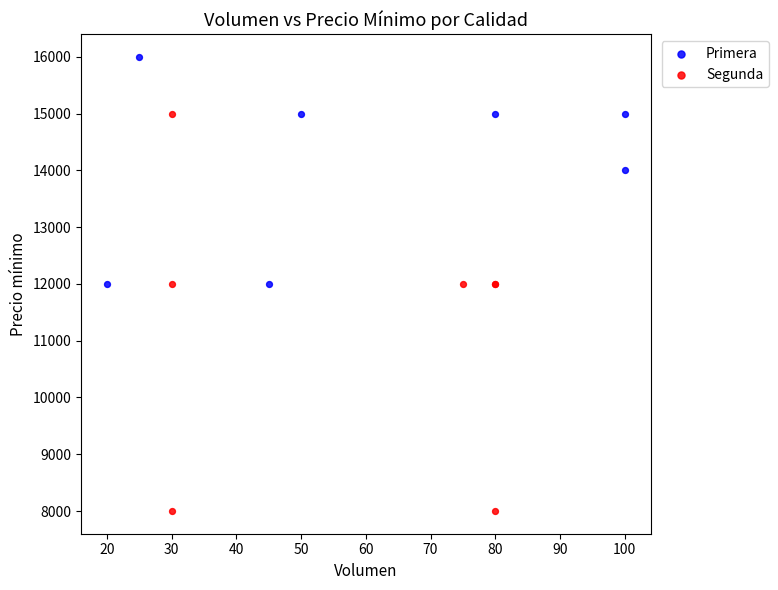

Which series contains the lowest Y value?

Segunda